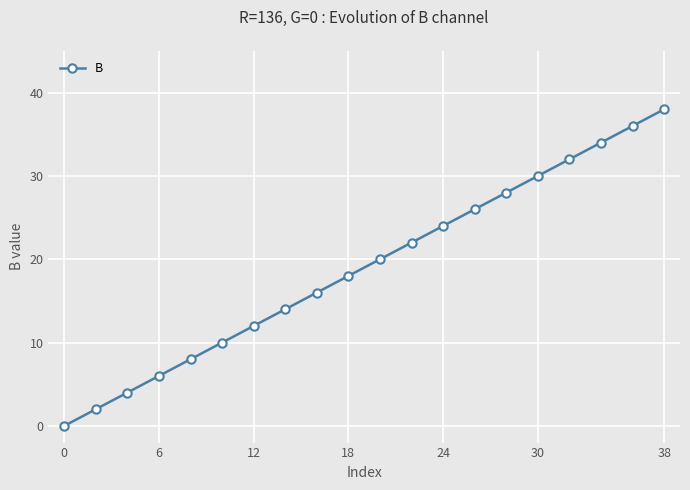

Reading left to right, list all the values displayed in this chart.

0	2	4	6	8	10	12	14	16	18	20	22	24	26	28	30	32	34	36	38